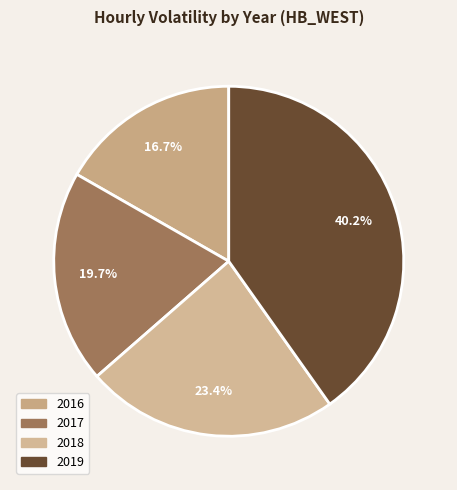

Does any single category account for the majority?

No